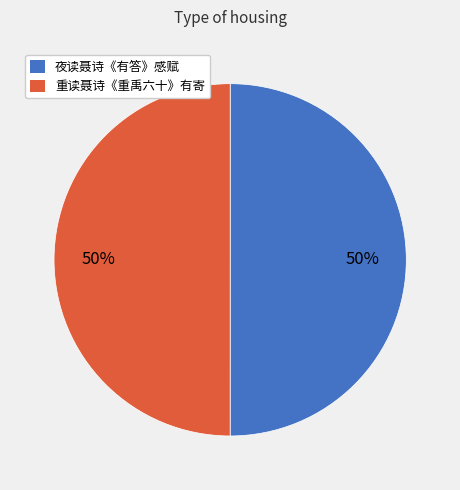

Is it true that 夜读聂诗《有答》感赋 is 45% of the pie?

False